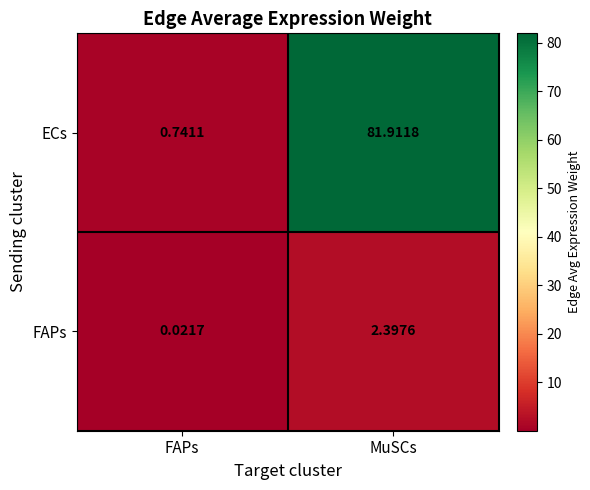

Count the number of categories in the chart.

2